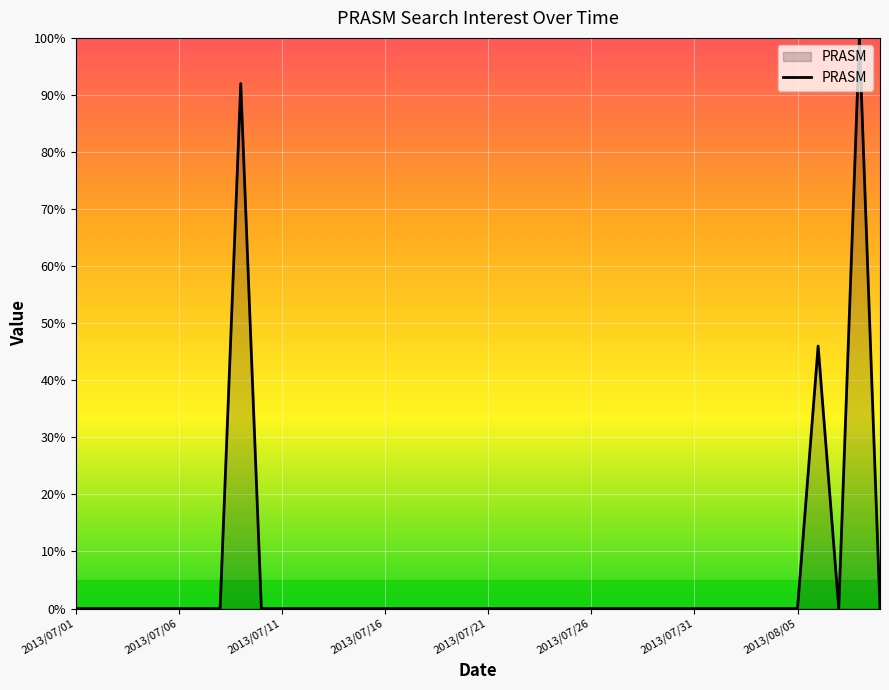

What is the maximum value shown in the chart?

100